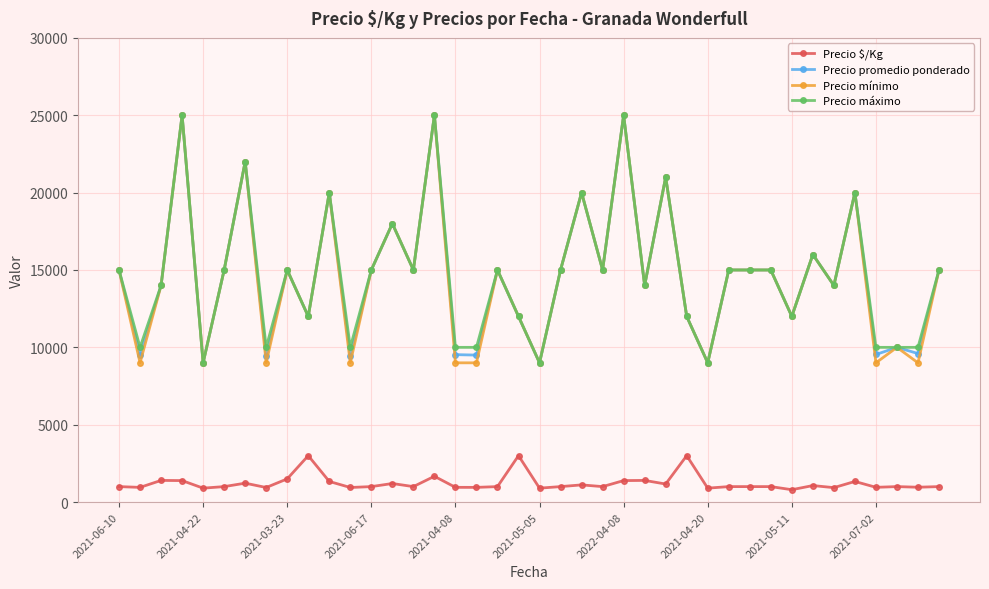

True or false: Precio promedio ponderado and Precio $/Kg intersect in this chart.

False